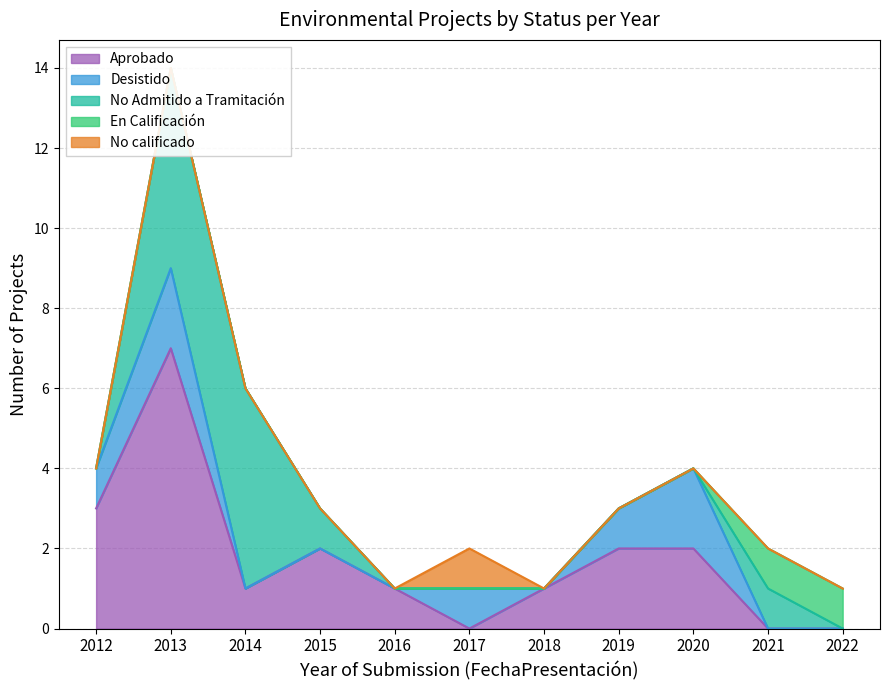

True or false: No Admitido a Tramitación has a value of 0 at 2022.

True